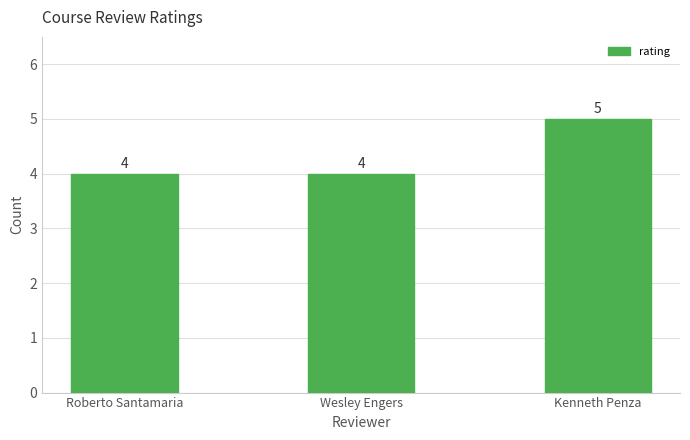

True or false: the data shows 4 at Wesley Engers.

True